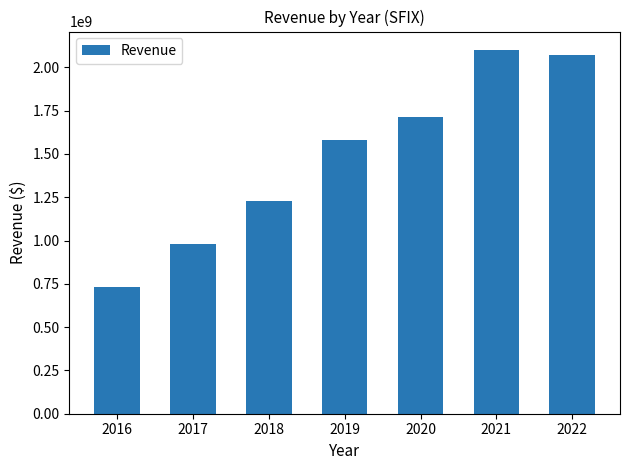

Reading left to right, extract all data points from this chart.

2016=730313000	2017=977139000	2018=1226505000	2019=1577558000	2020=1711733000	2021=2101258000	2022=2072812000